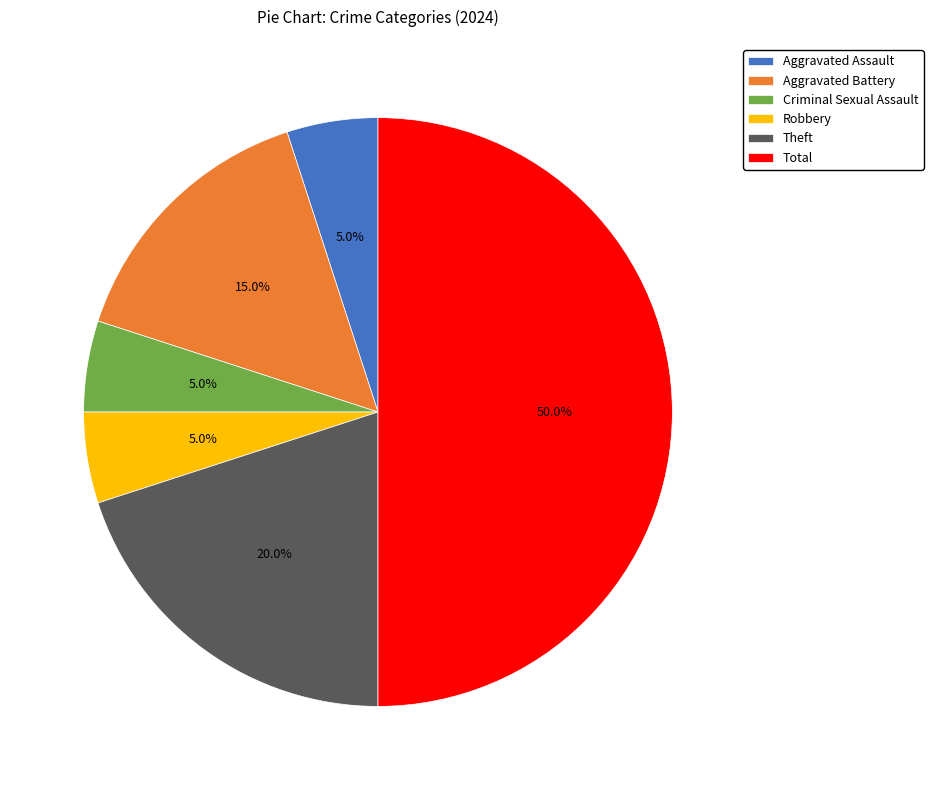

To the nearest percent, what is the difference between the largest and smallest slice percentages?

45%